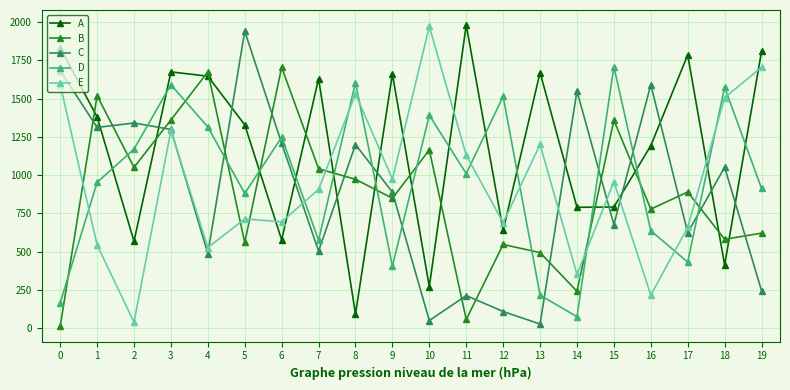

What is the total value across all series at 6?

5433